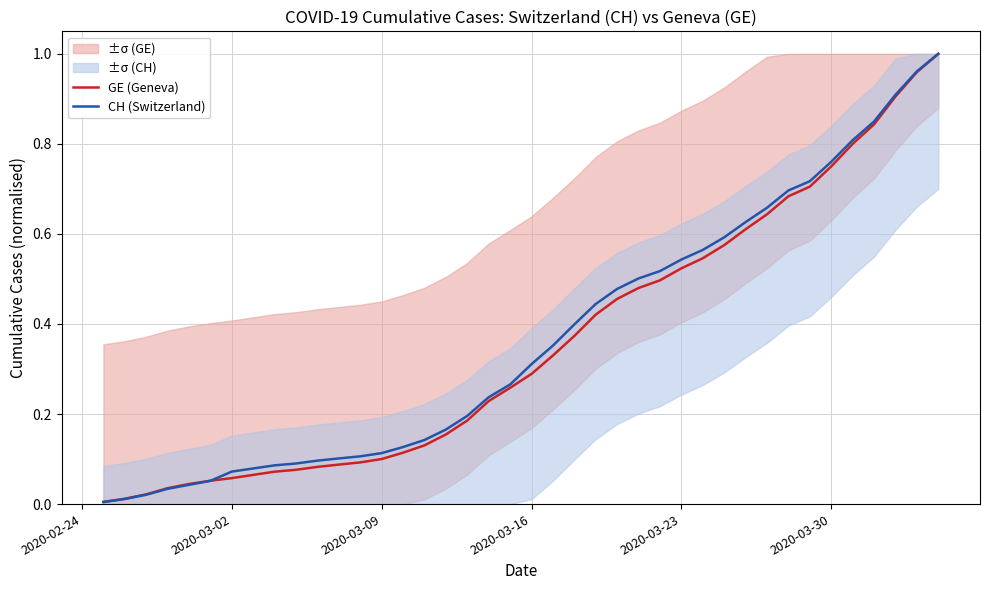

What is the value of the CH (Switzerland) point at the 19th from the left?

0.2